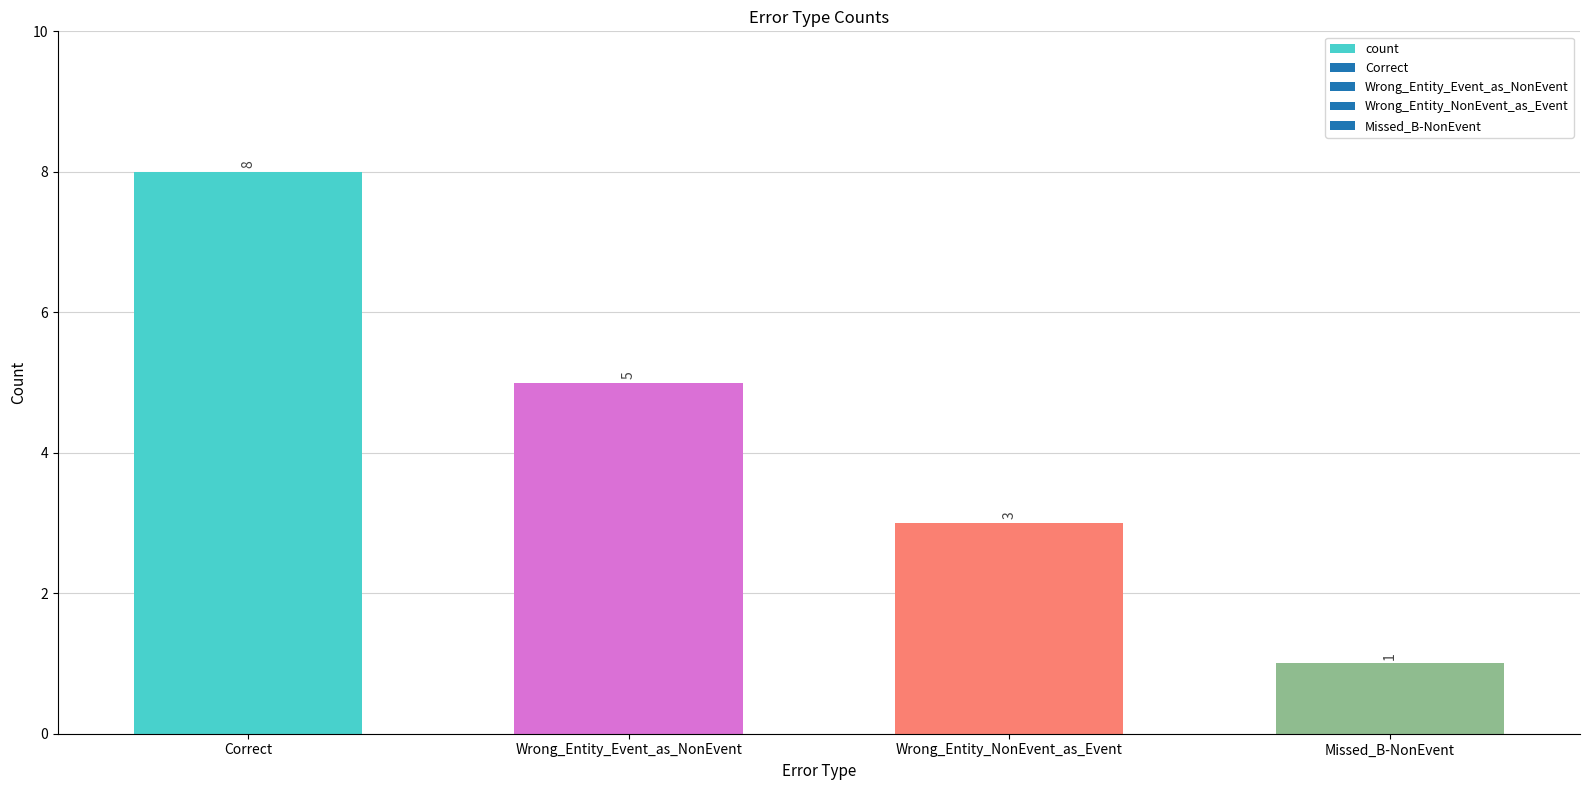

Which category has the lowest value across all series?

Missed_B-NonEvent